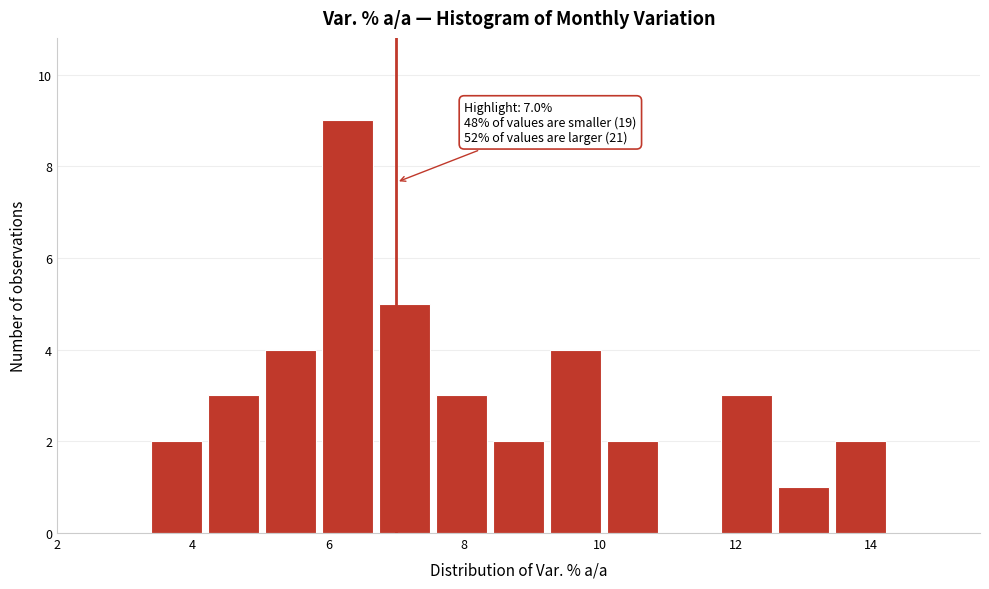

Over which range of the x-axis is the bar tallest?

5.86 to 6.70